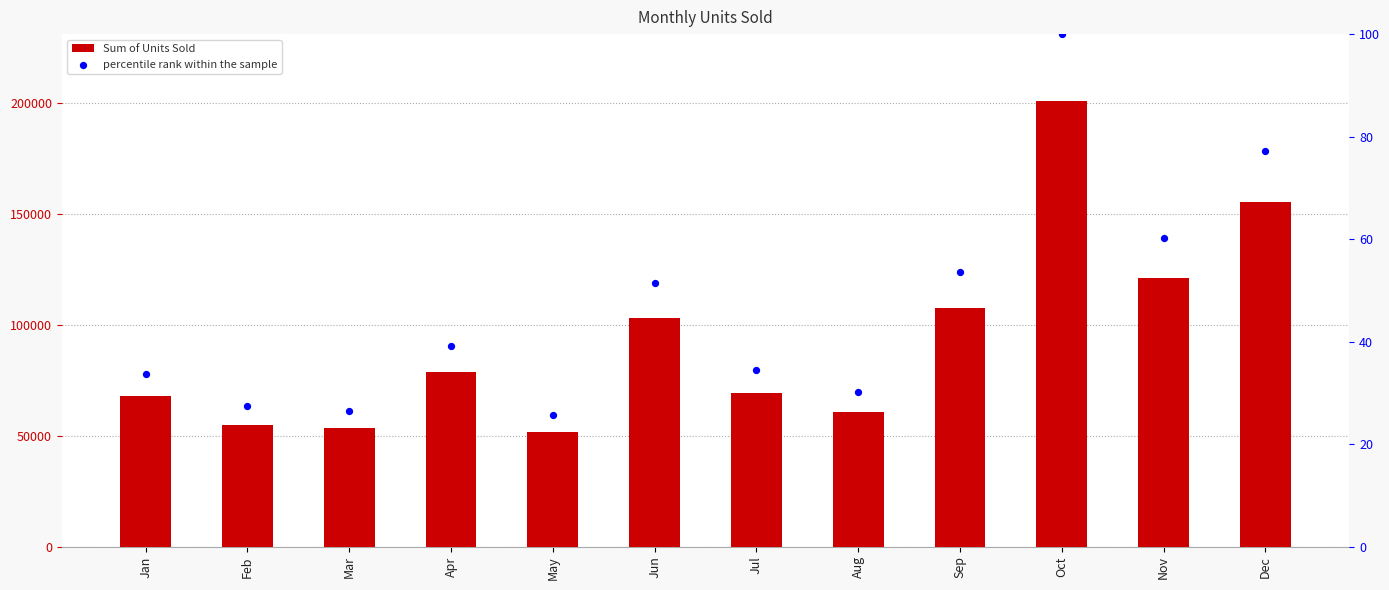

Which series reaches the minimum Y coordinate?

percentile rank within the sample